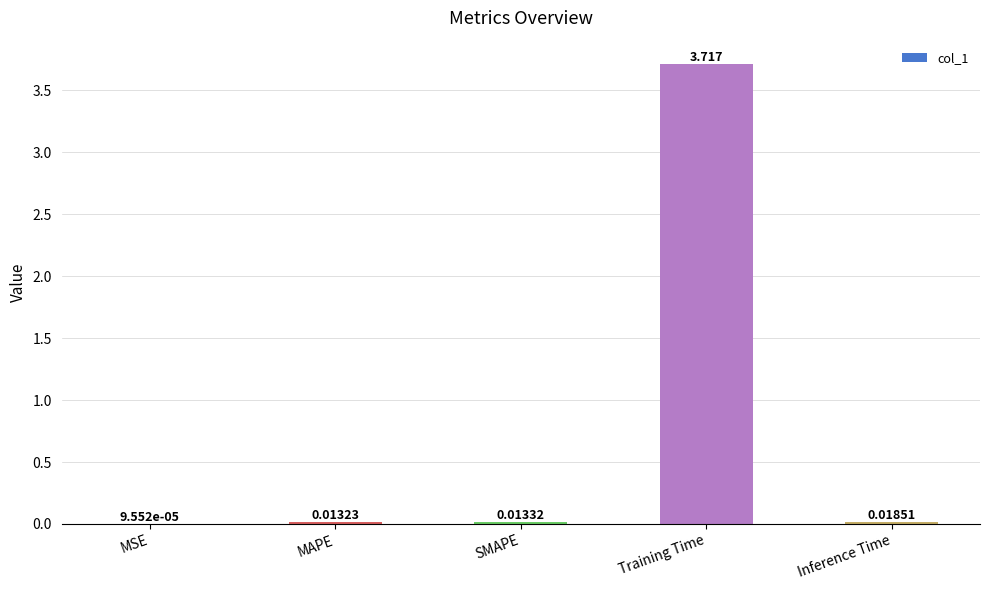

Which has a higher value, Inference Time or Training Time?

Training Time